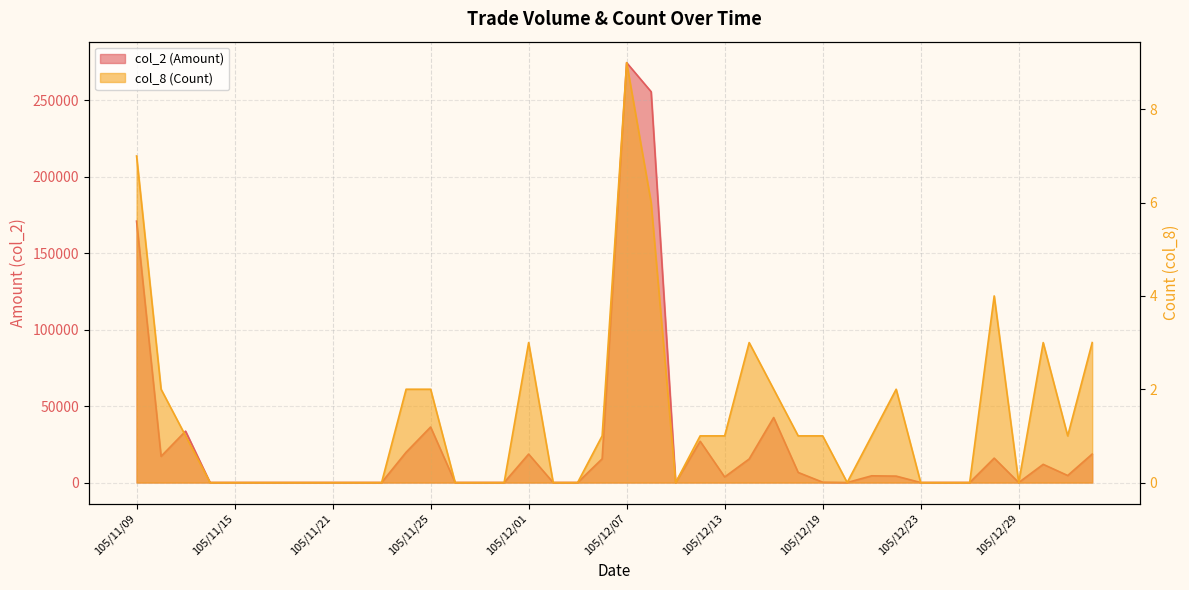

What is the sum of all col_2 (Amount) values?

996860